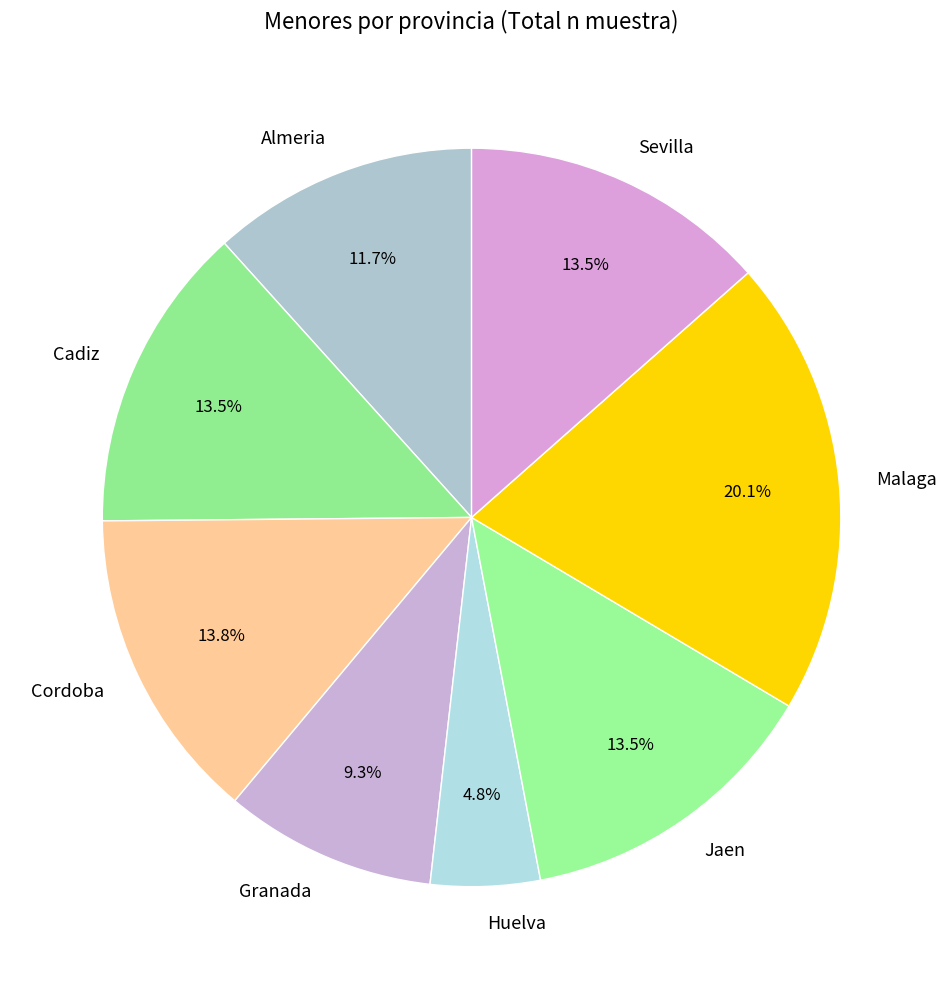

What is the largest slice in the pie chart?

Malaga